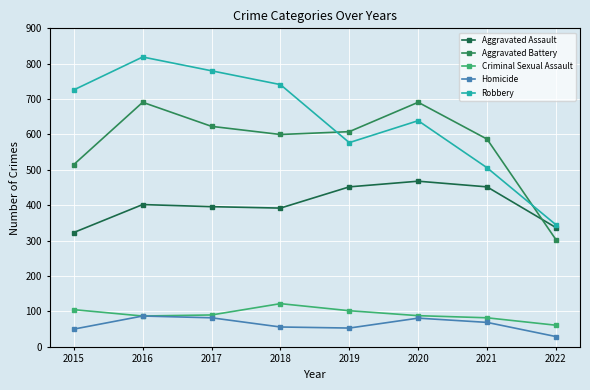

How many categories are shown in the chart?

8